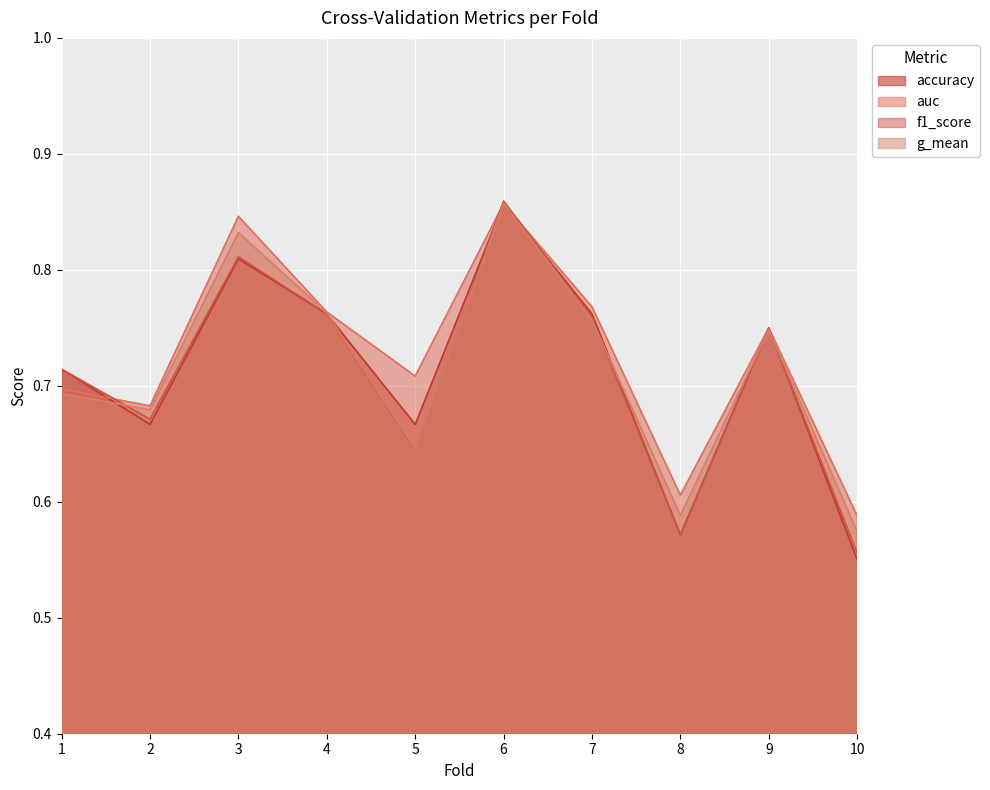

How many series are shown in this chart?

4